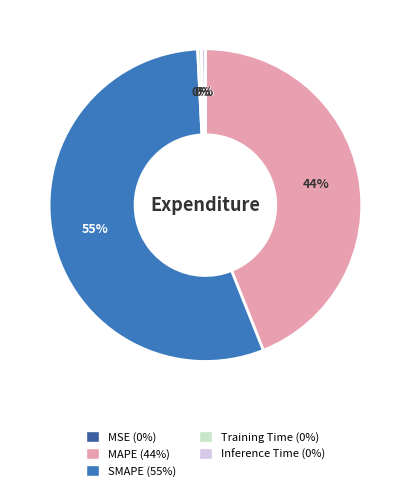

Which has a higher value, Inference Time or SMAPE?

SMAPE